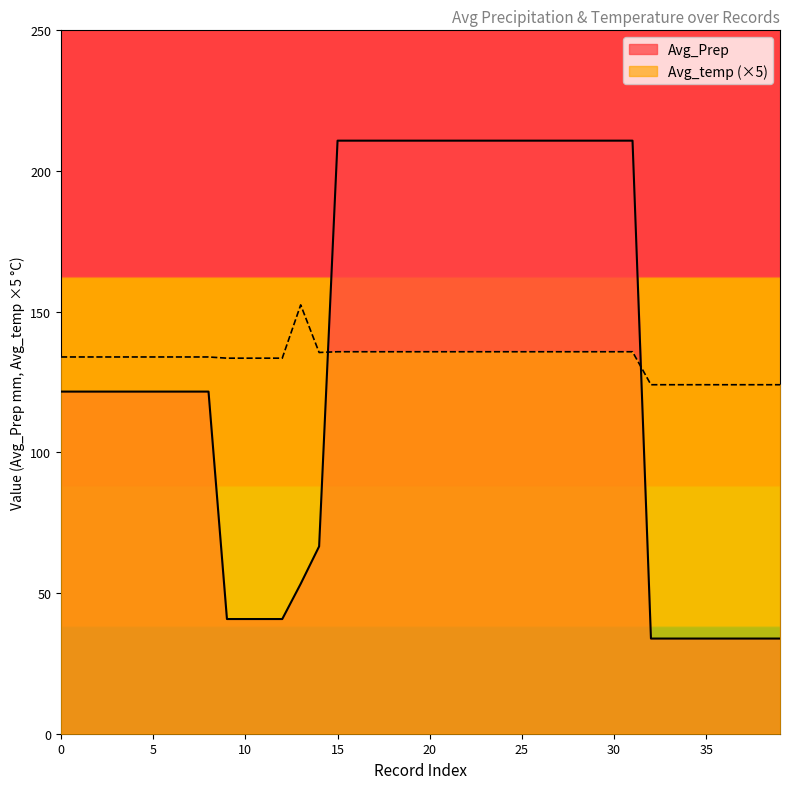

What is the approximate value of Avg_Prep at 28?

210.8